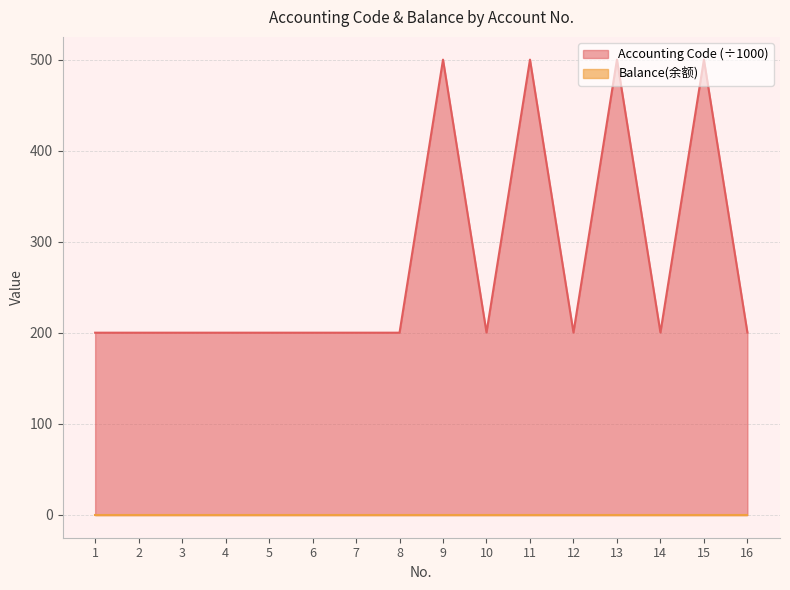

Which category has the lowest value across all series?

1